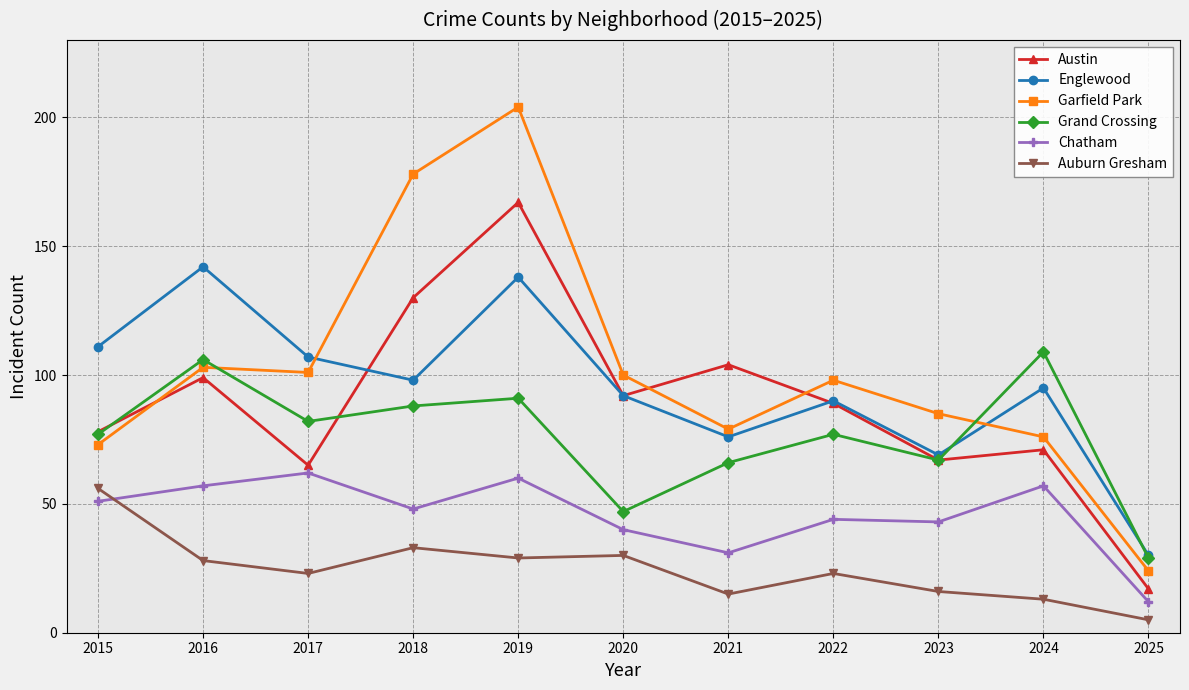

True or false: Grand Crossing and Garfield Park cross at least once.

True